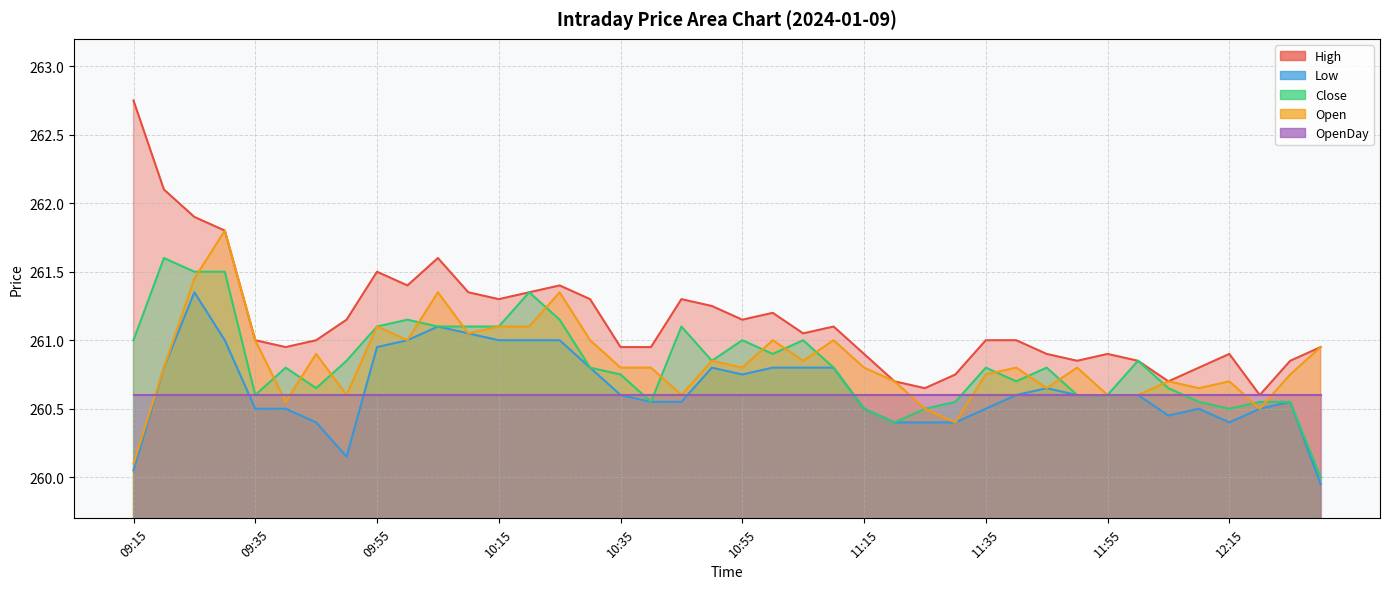

At how many categories does at least one series exceed 260?

40